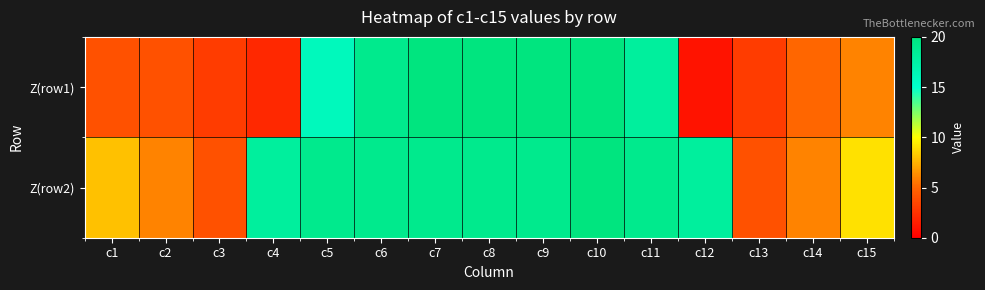

Which has a higher value, c8 or c6?

c8